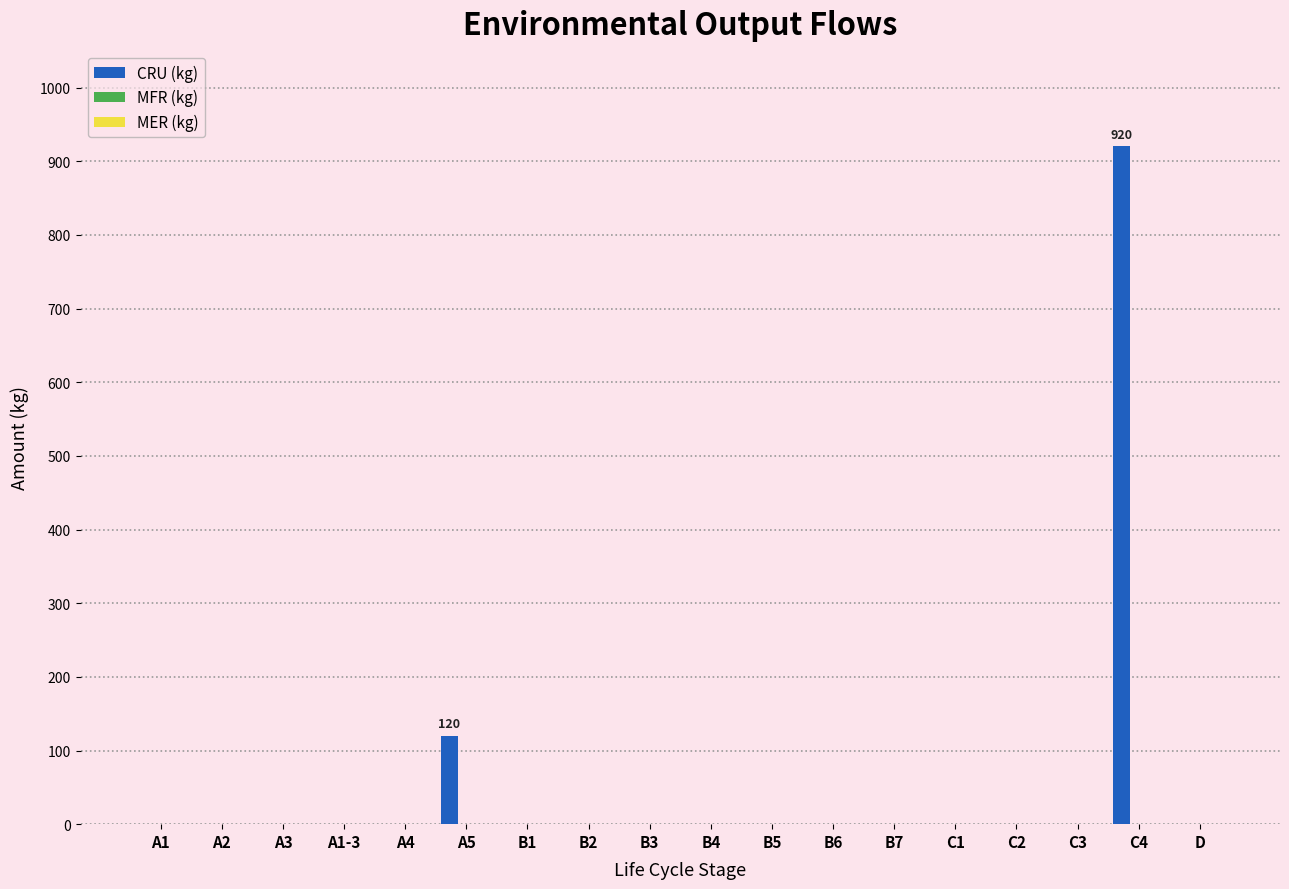

What is the maximum value shown in the chart?

920